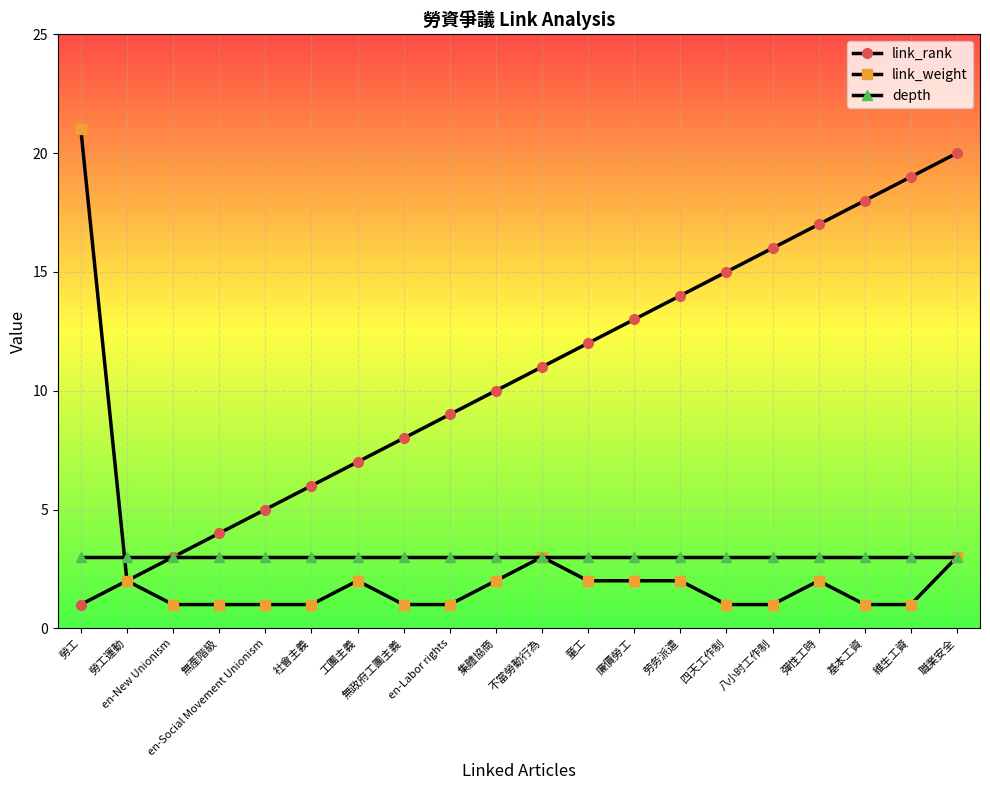

How many lines are shown in the chart?

3